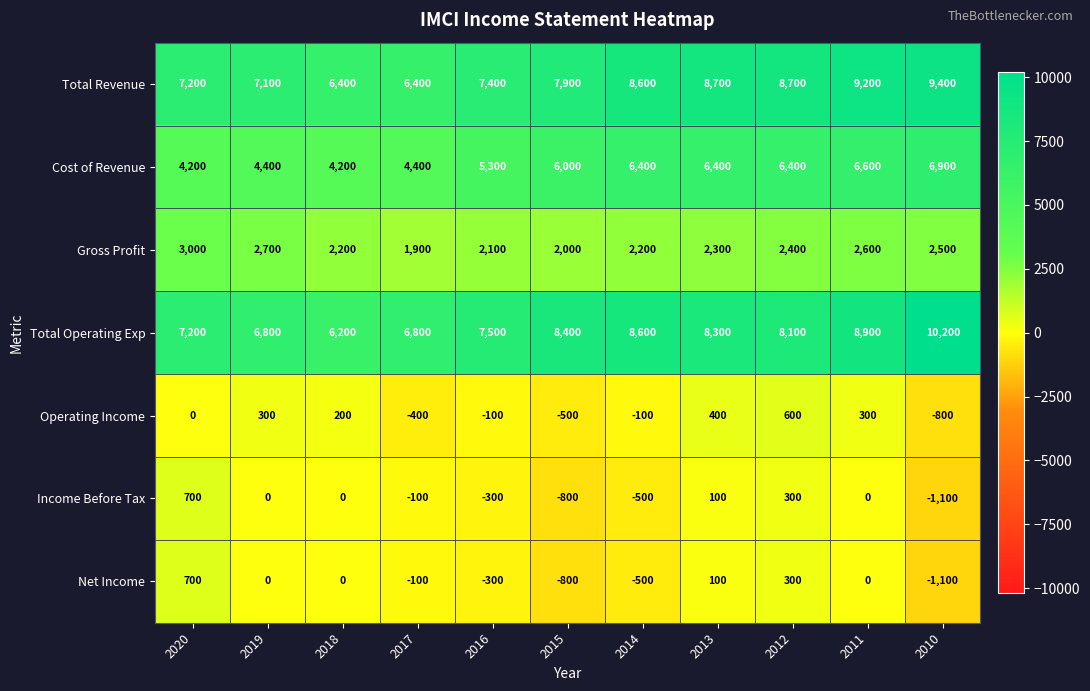

The Gross Profit series shows 3000 at 2020. True or false?

True